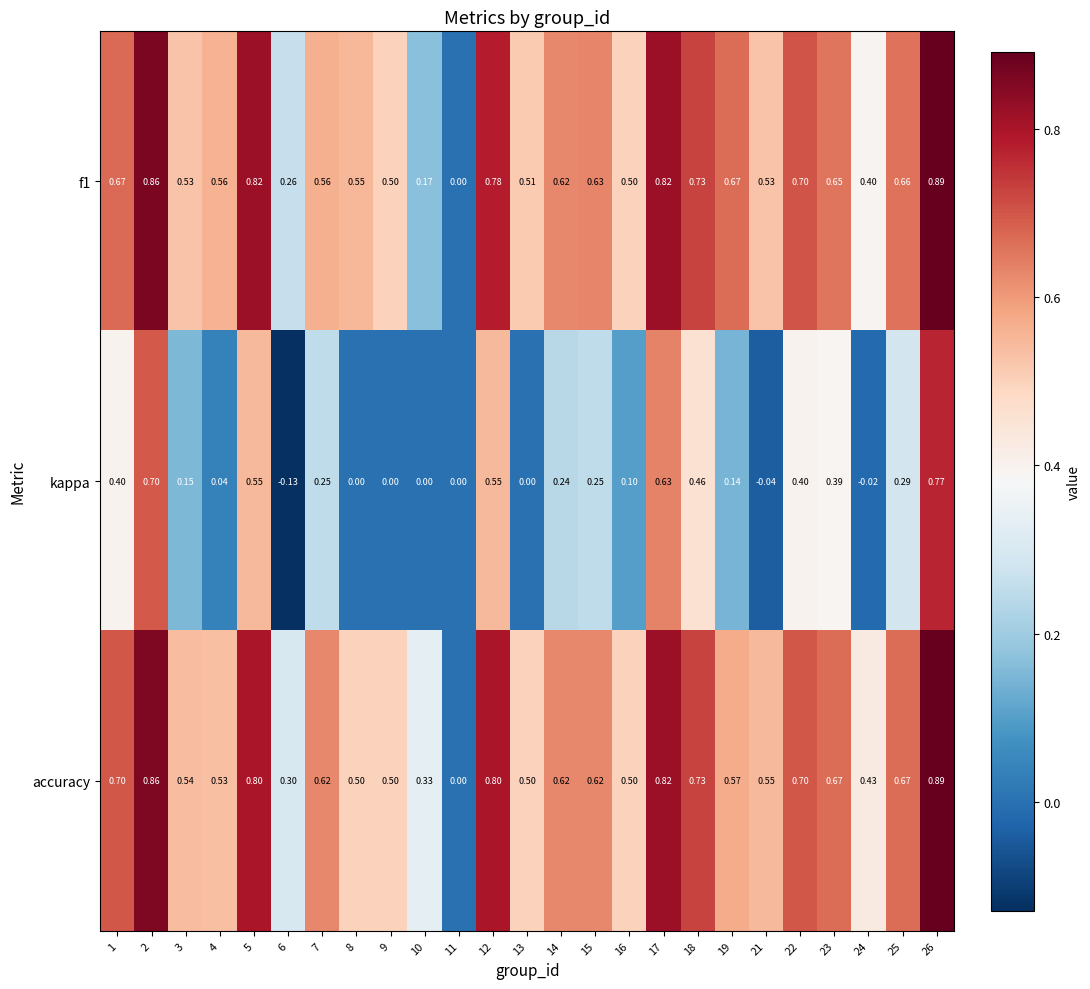

Is the value of kappa at 16 greater than the value of f1 at 17?

No